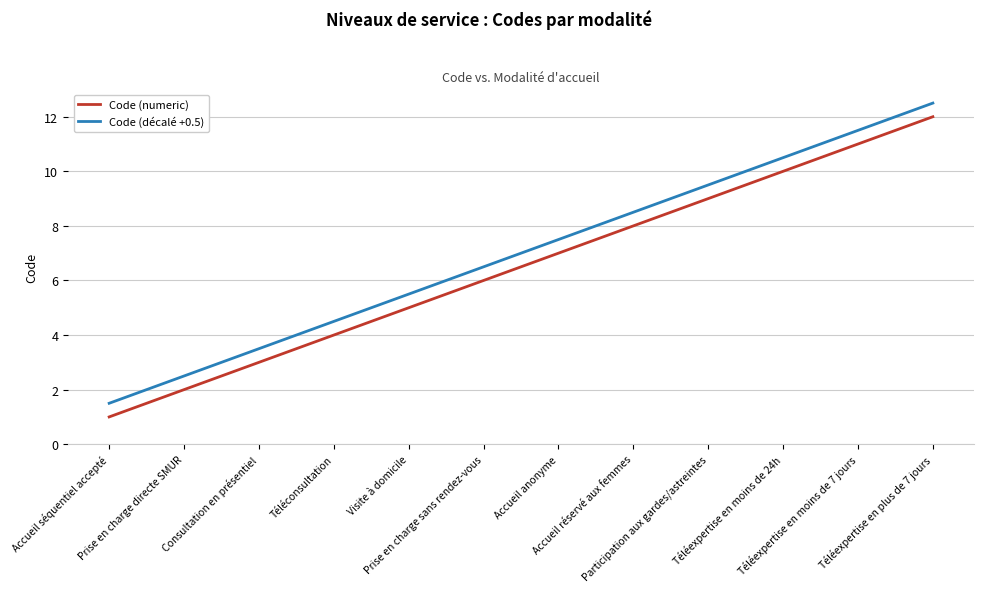

True or false: Code (décalé +0.5) and Code (numeric) cross at least once.

False